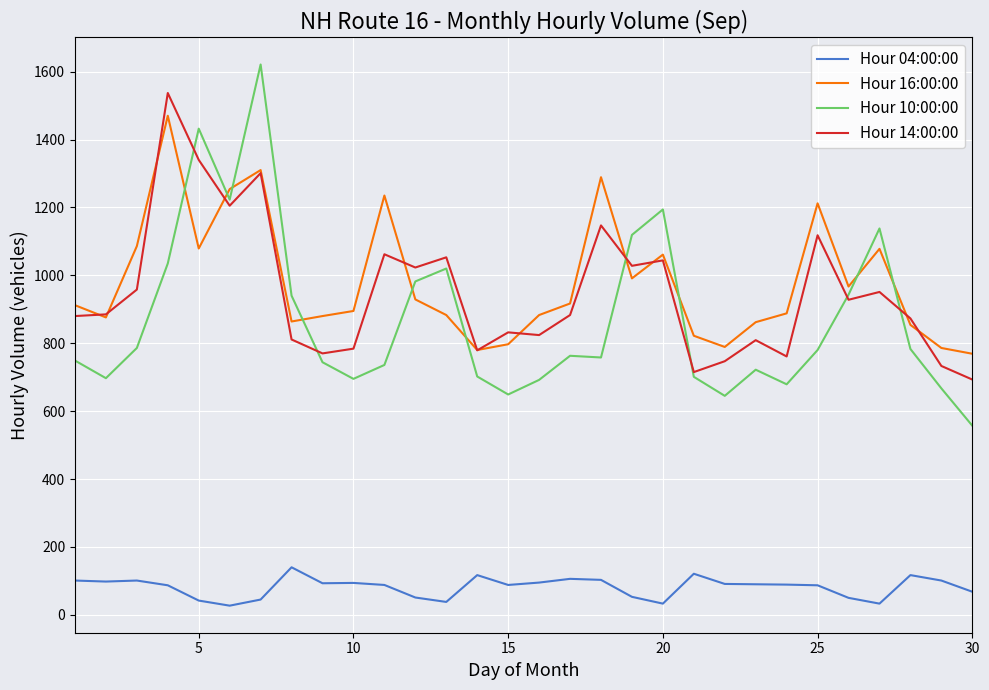

What is the smallest value displayed?

27